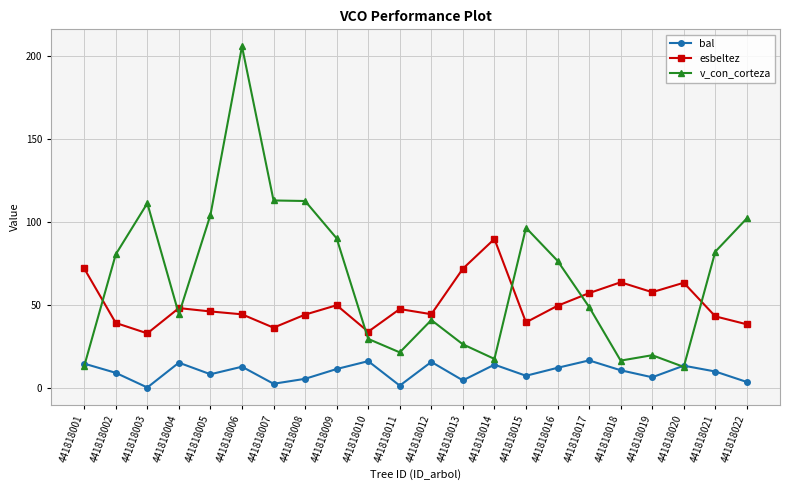

After their last crossing, which series has the higher values: v_con_corteza or esbeltez?

v_con_corteza